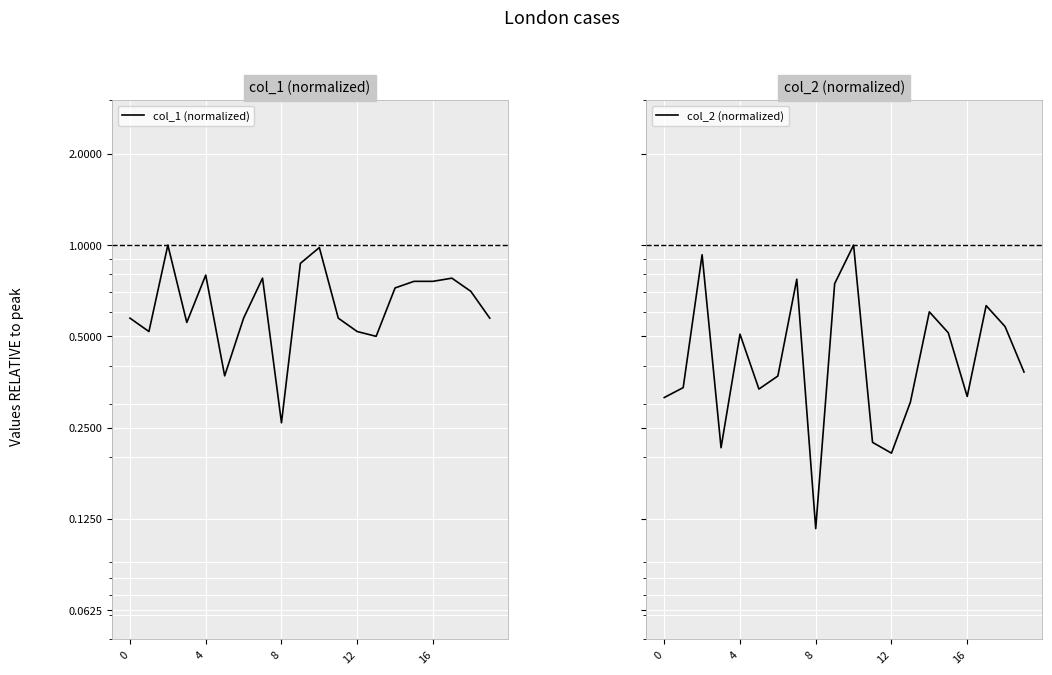

Count the number of data series in this chart.

2